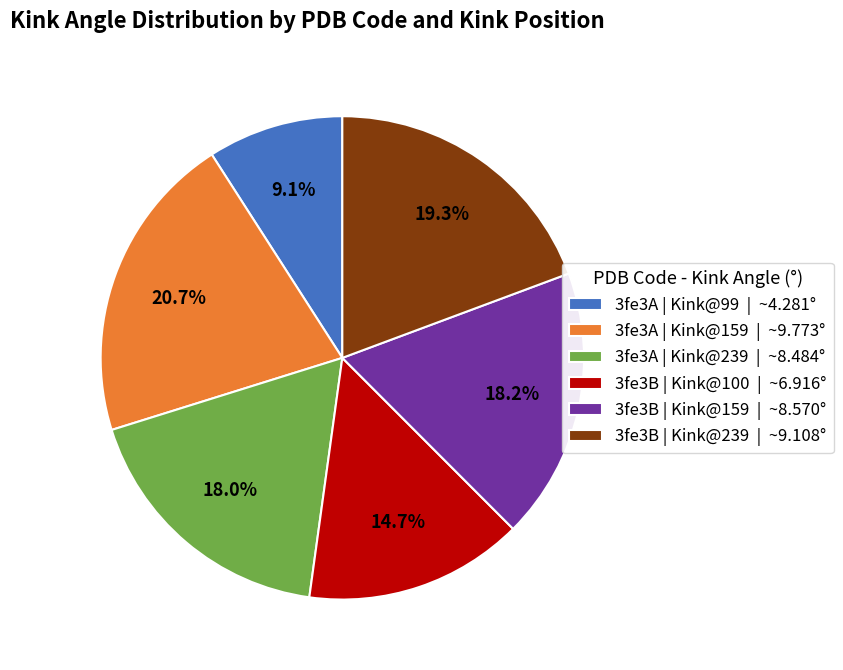

To the nearest percent, what percentage of the pie is 3fe3A | Kink@159?

21%